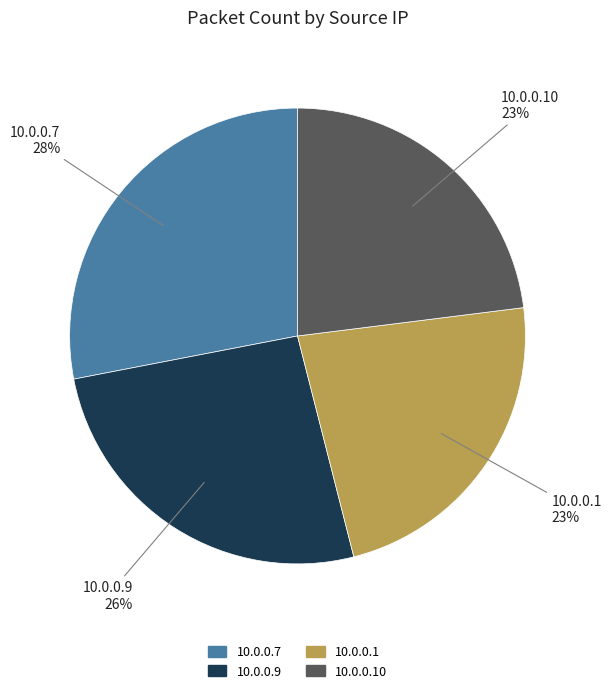

Is 10.0.0.7 the majority of the pie?

No